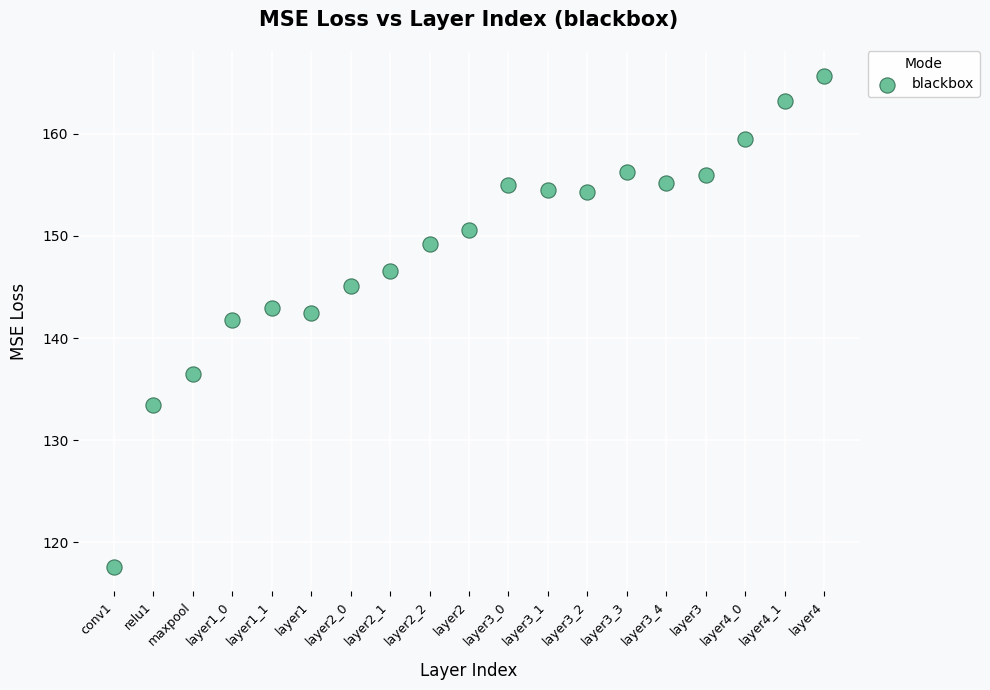

What Y value in the scatter plot is closest to 141?

141.8